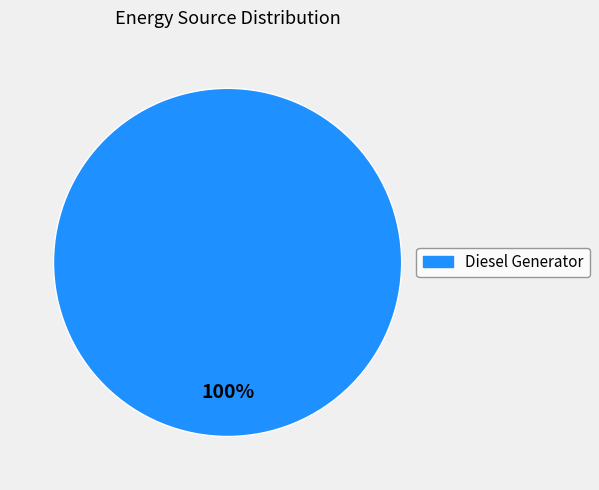

How many slices are in this pie chart?

1